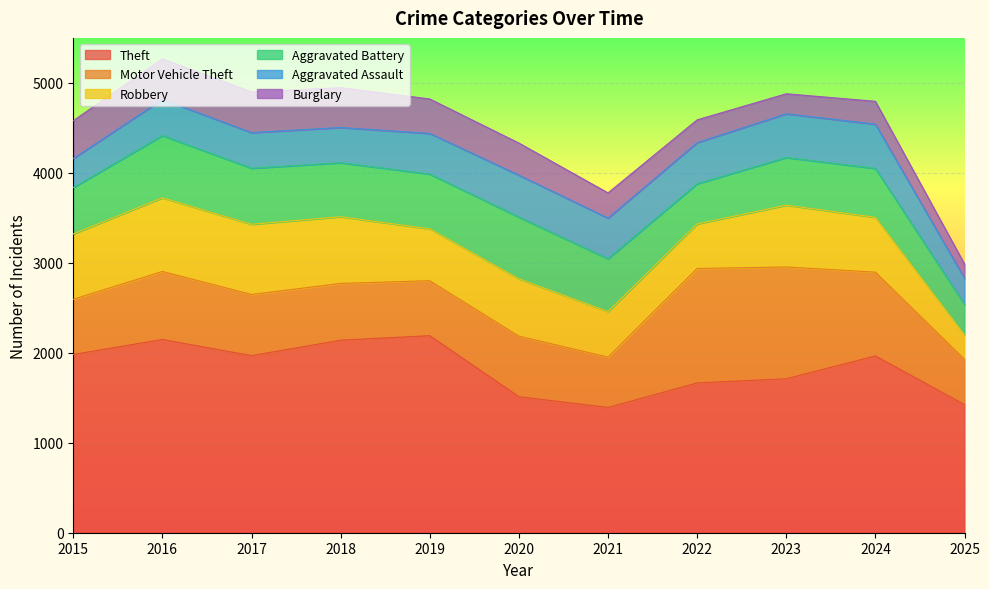

At which label is Burglary closest to 305?

2021